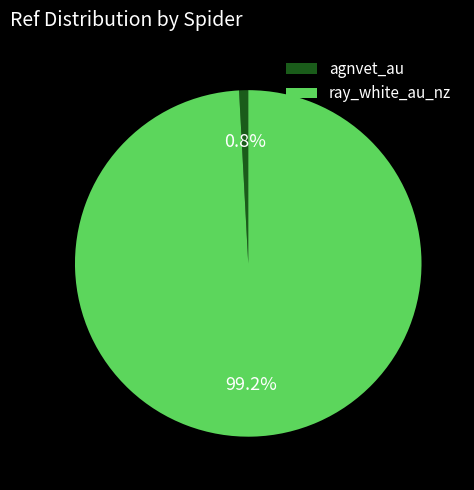

How many slices are in this pie chart?

2